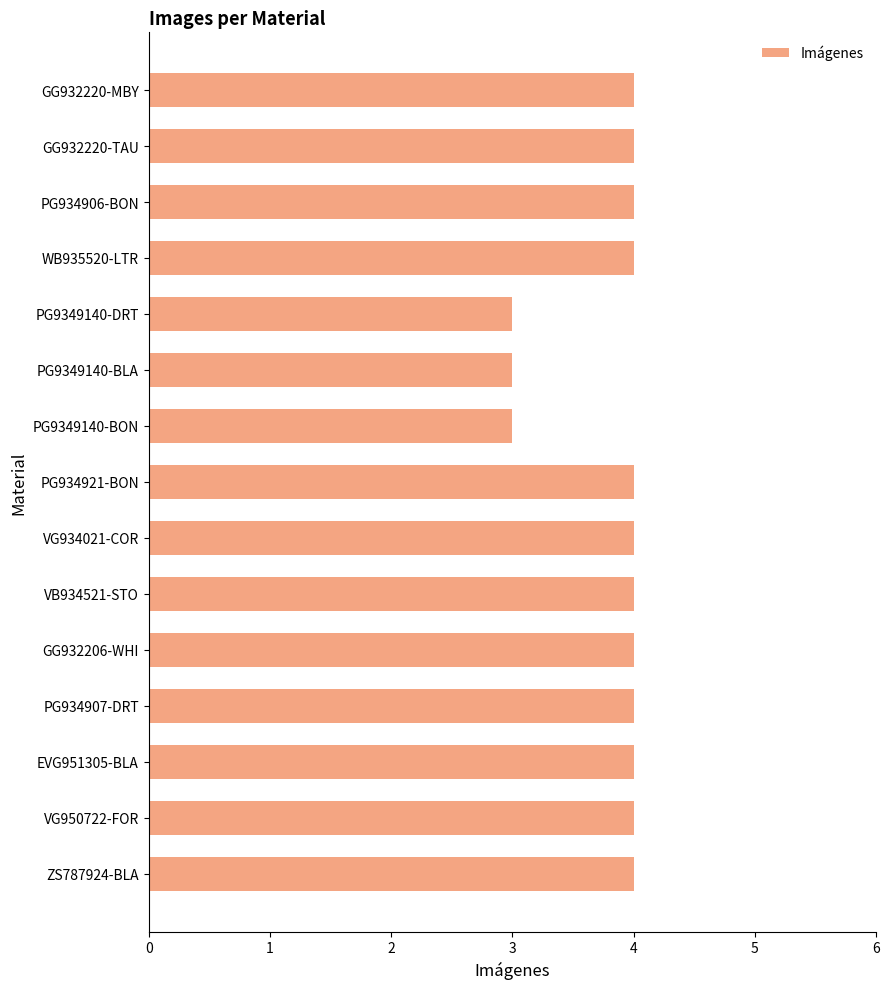

What is the change in value from PG9349140-DRT to EVG951305-BLA?

+1